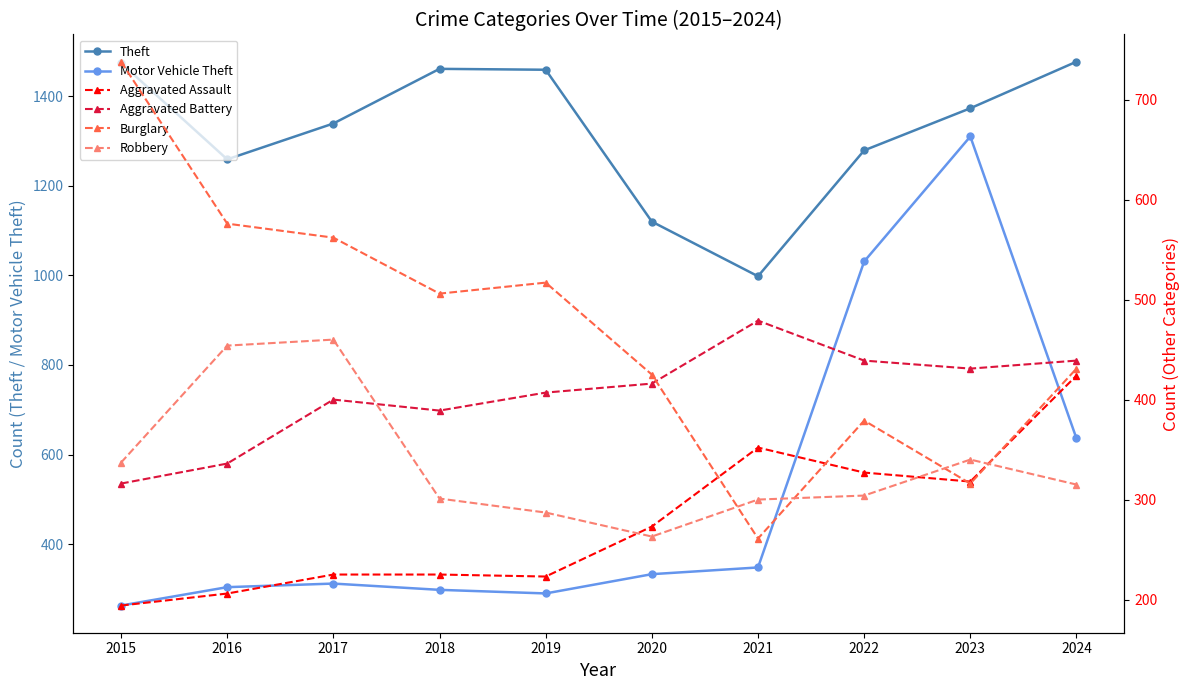

Rank the categories by Theft value from highest to lowest.

2024, 2015, 2018, 2019, 2023, 2017, 2022, 2016, 2020, 2021